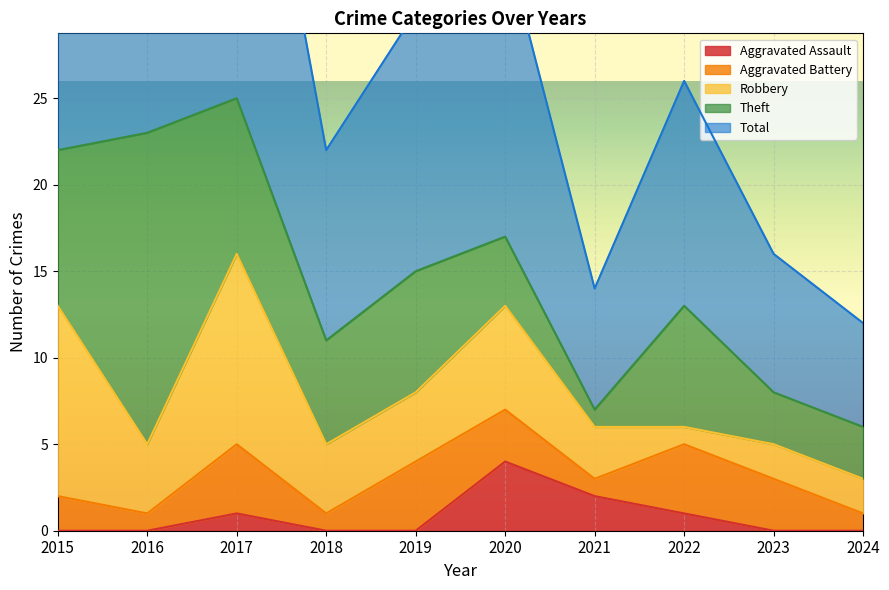

The value of Aggravated Assault at 2015 is -2. True or false?

False